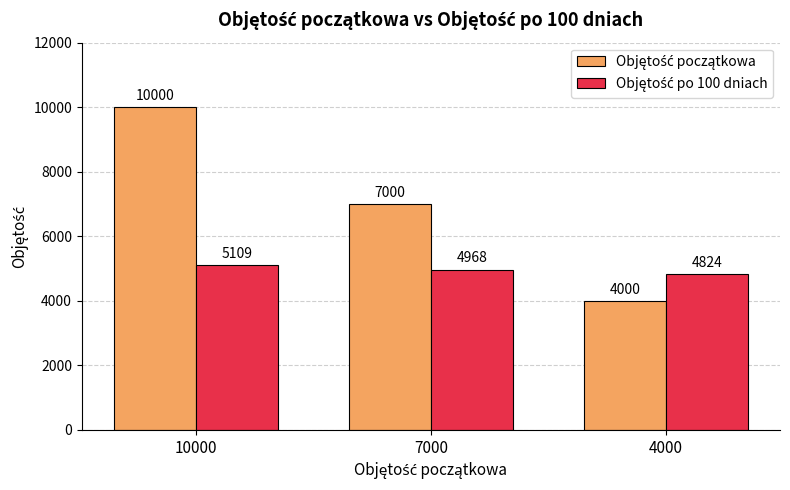

What is the difference between the highest and lowest values at 7000?

2032